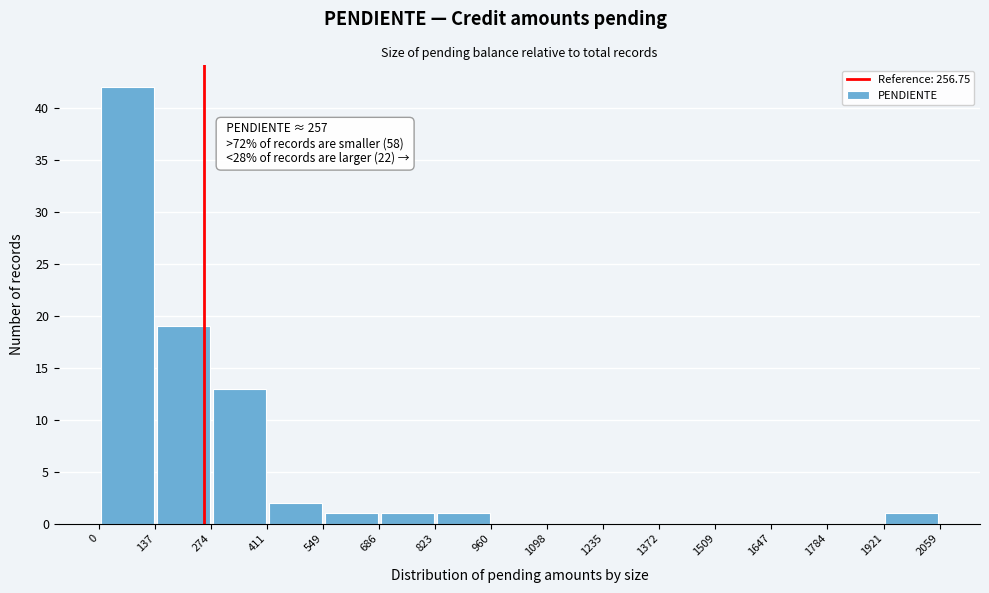

Over which range of the x-axis is the bar tallest?

0 to 137